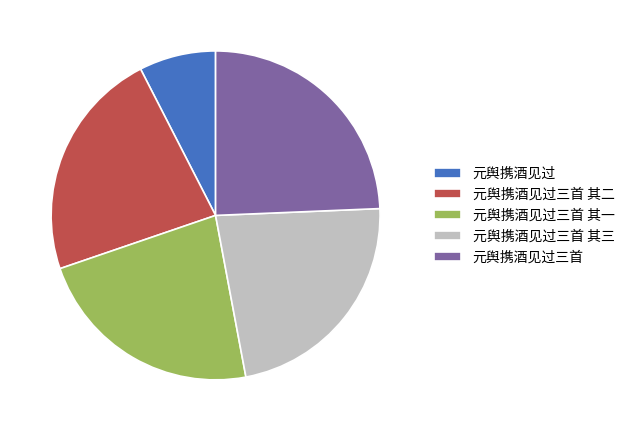

Is there any slice that represents more than half of the pie?

No